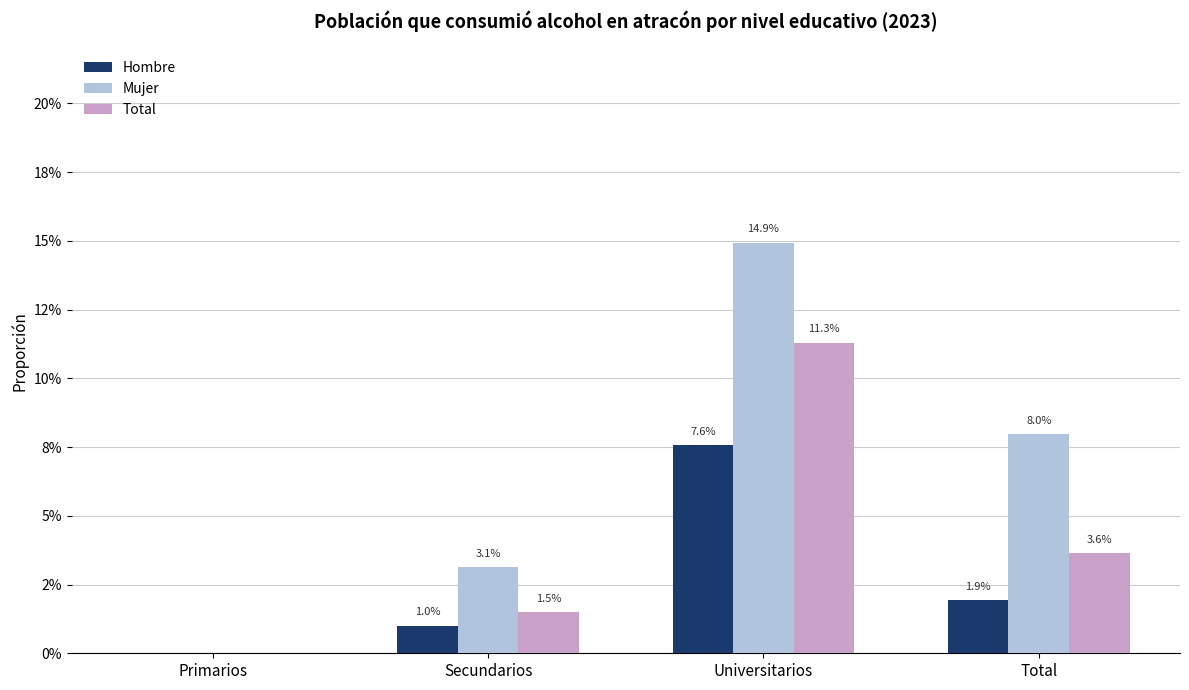

Reading left to right, list all the values displayed in this chart.

Hombre: Primarios=0.0	Secundarios=0.0	Universitarios=0.1	Total=0.0
Mujer: Primarios=0.0	Secundarios=0.0	Universitarios=0.1	Total=0.1
Total: Primarios=0.0	Secundarios=0.0	Universitarios=0.1	Total=0.0